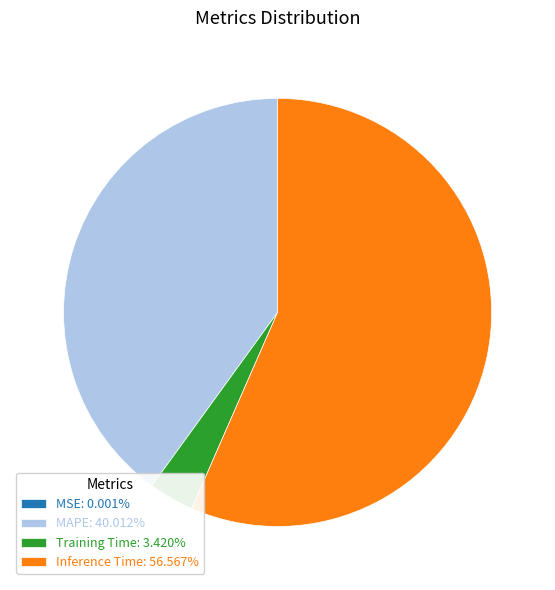

Do Inference Time: 56.567% and MAPE: 40.012% together represent more than half of the pie?

Yes